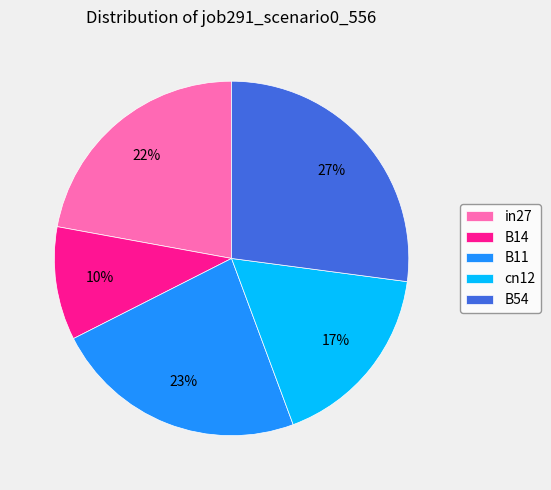

How many slices are in this pie chart?

5